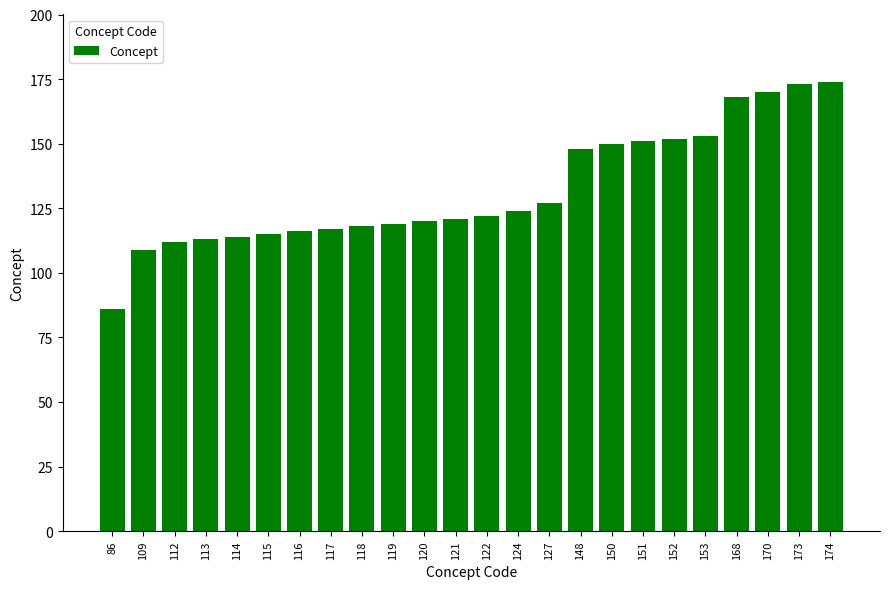

Which category has the lowest value across all series?

86